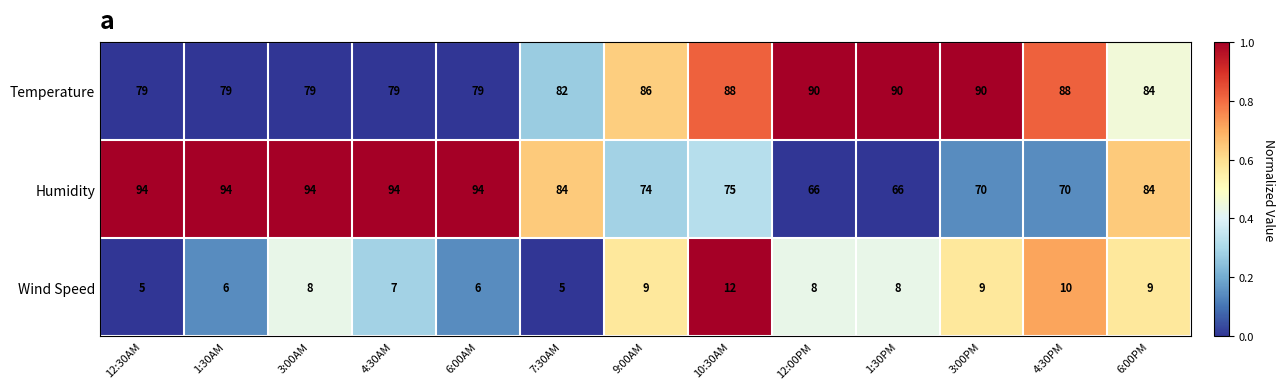

Rank the series at 6:00AM from highest to lowest value.

Humidity, Temperature, Wind Speed